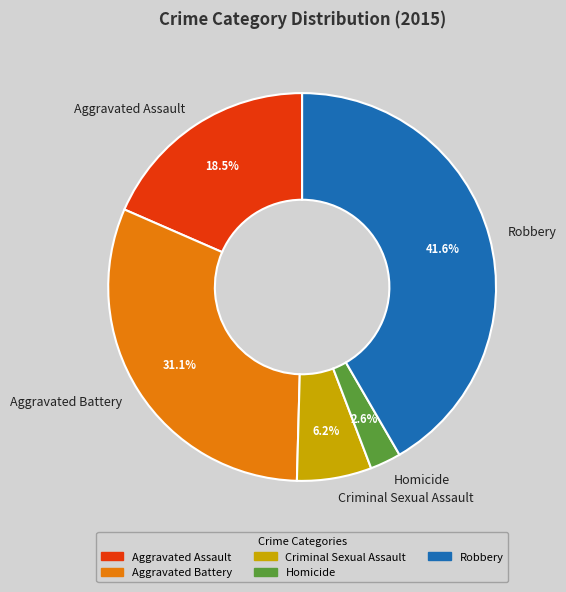

Is it true that Robbery is 27% of the pie?

False